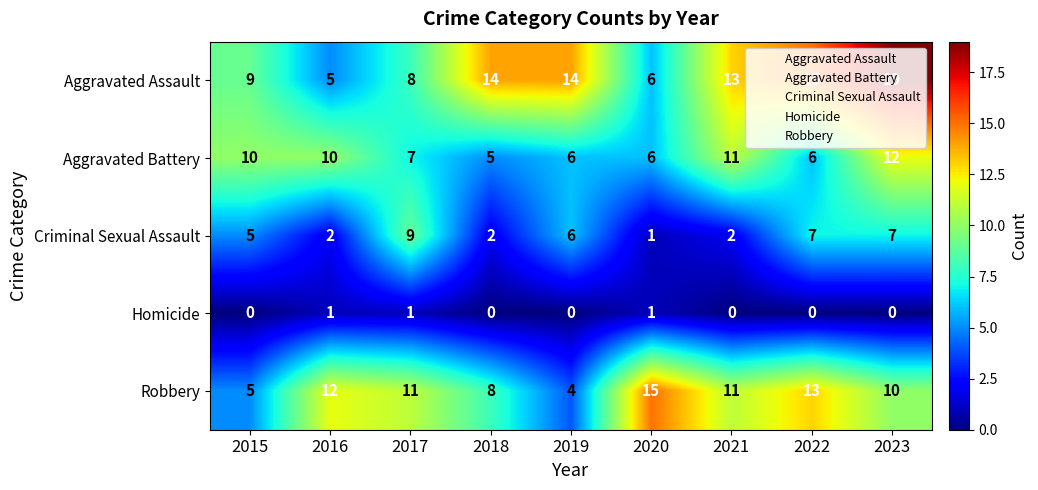

Count the Homicide values in the range 0 to 1.

9